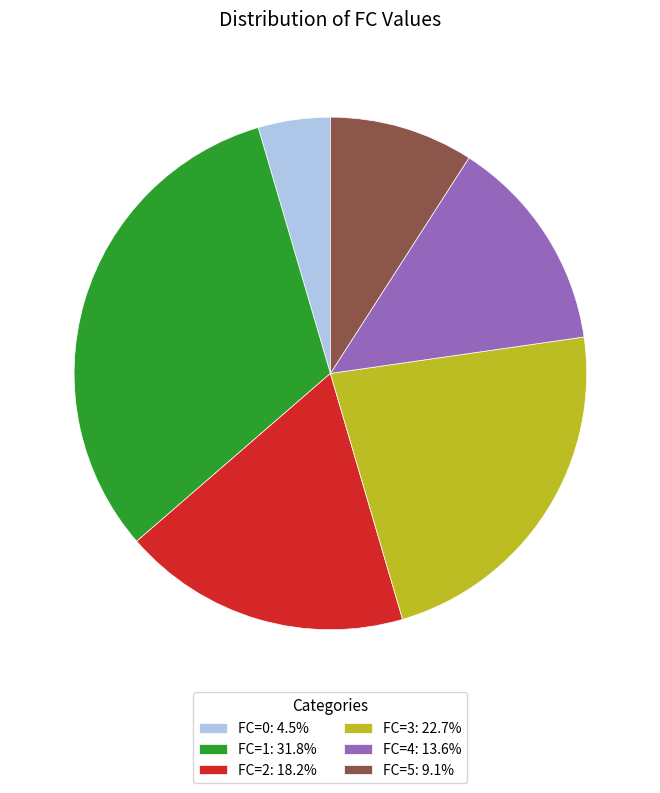

Is there any slice that represents more than half of the pie?

No